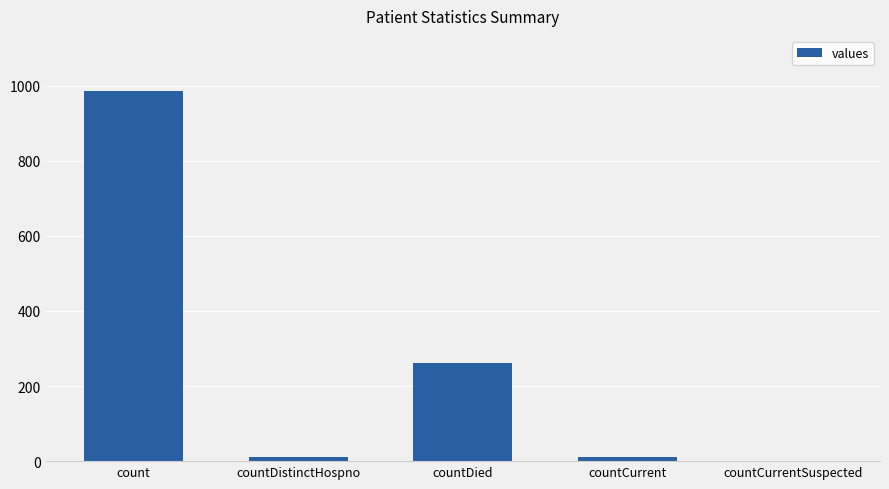

Where is the data nearest to the value 492?

countDied